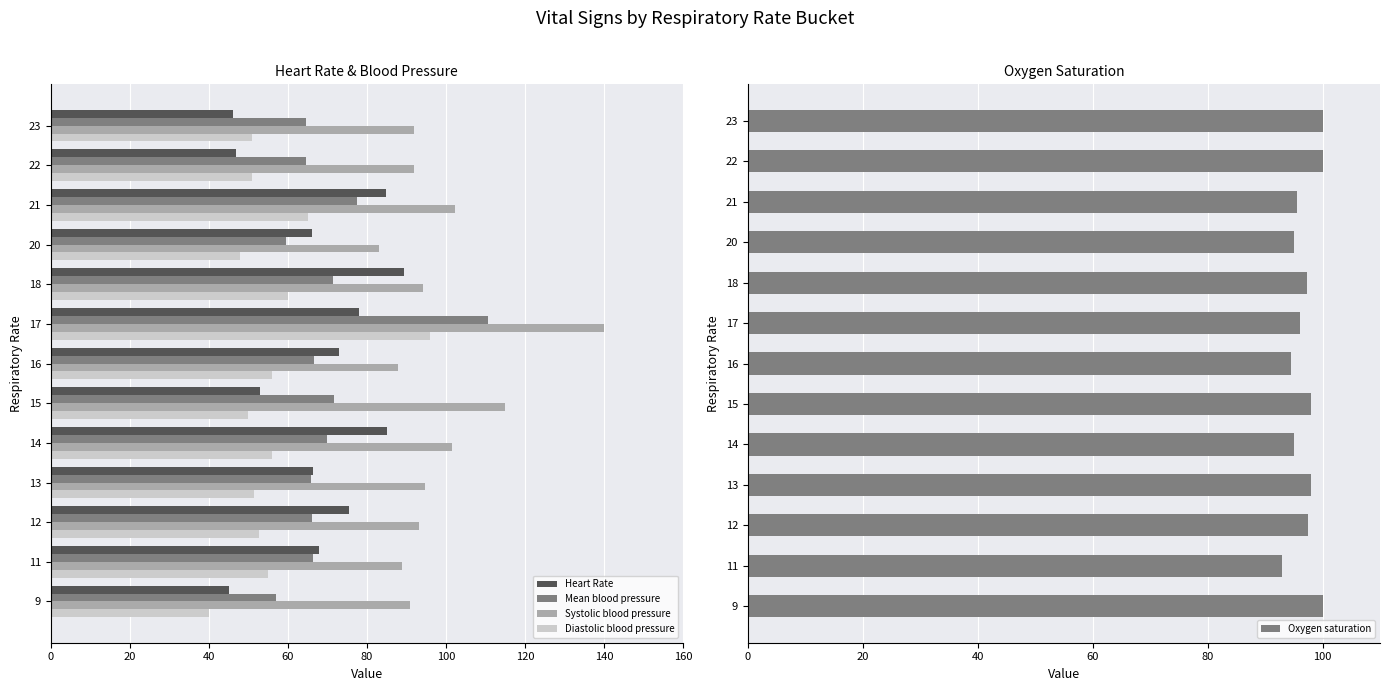

Is it true that Heart Rate equals 84.8 at 21?

True